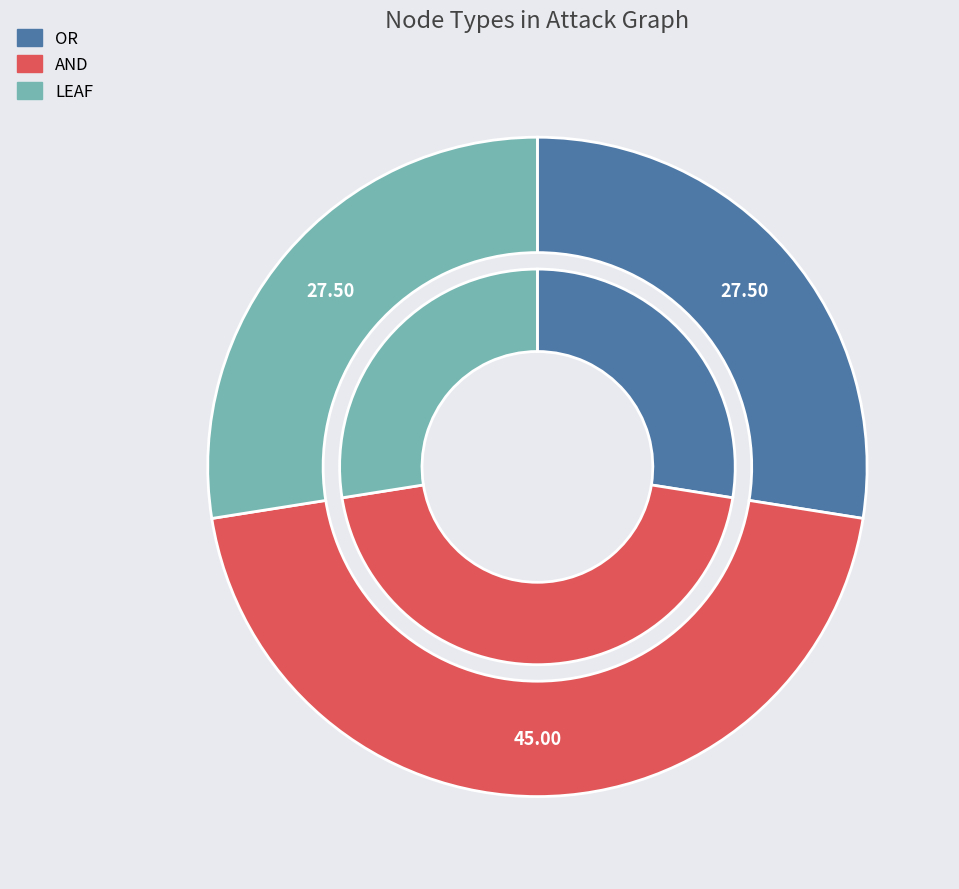

Approximately how many times larger is the value at AND compared to OR?

1.6